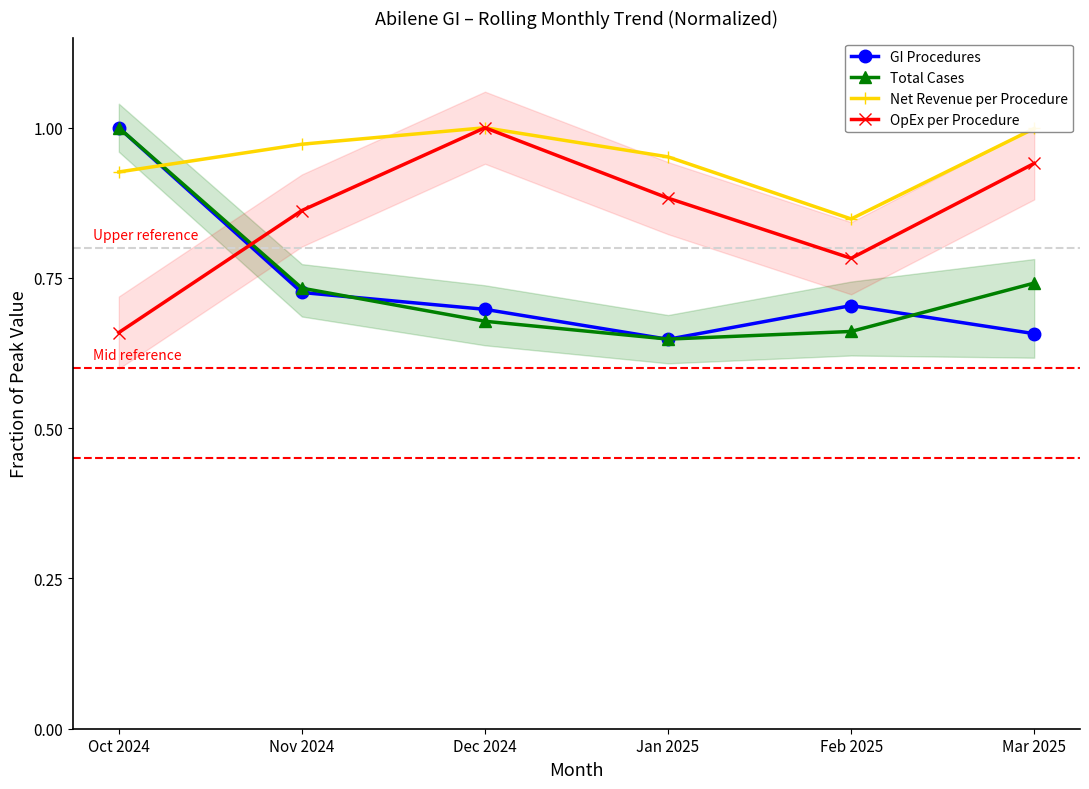

What value does the OpEx per Procedure series have at Mar 2025?

0.9